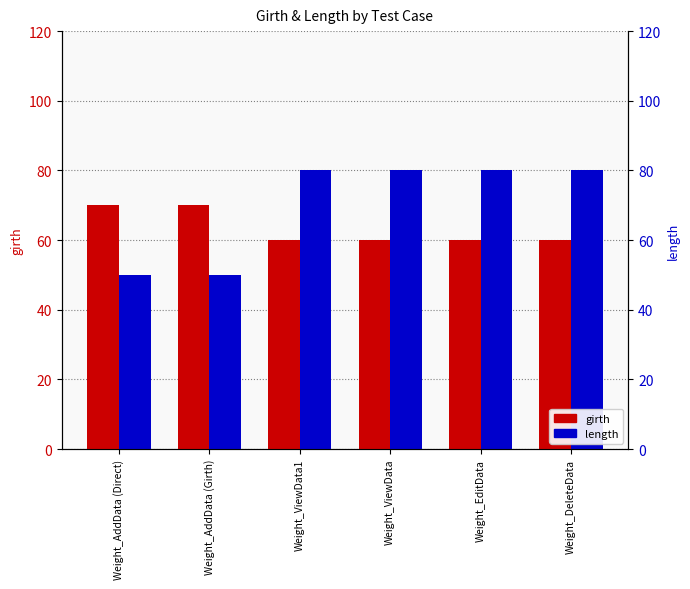

True or false: girth has a value of 103 at Weight_ViewData1.

False